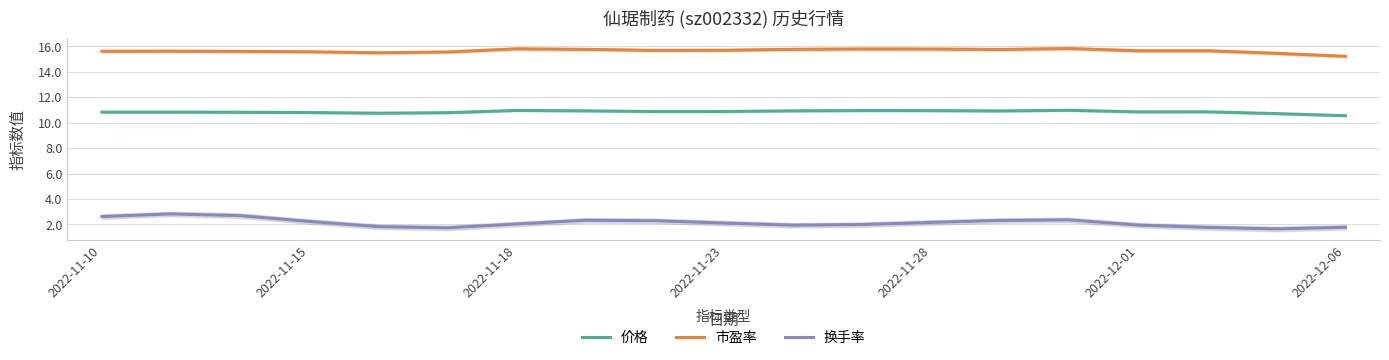

True or false: 价格 has a value of 10.9 at 2022-11-23.

True